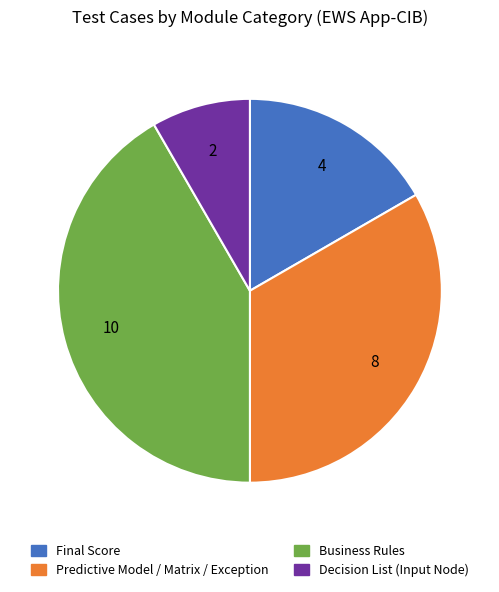

Rank the categories by value from highest to lowest.

Business Rules, Predictive Model / Matrix / Exception, Final Score, Decision List (Input Node)